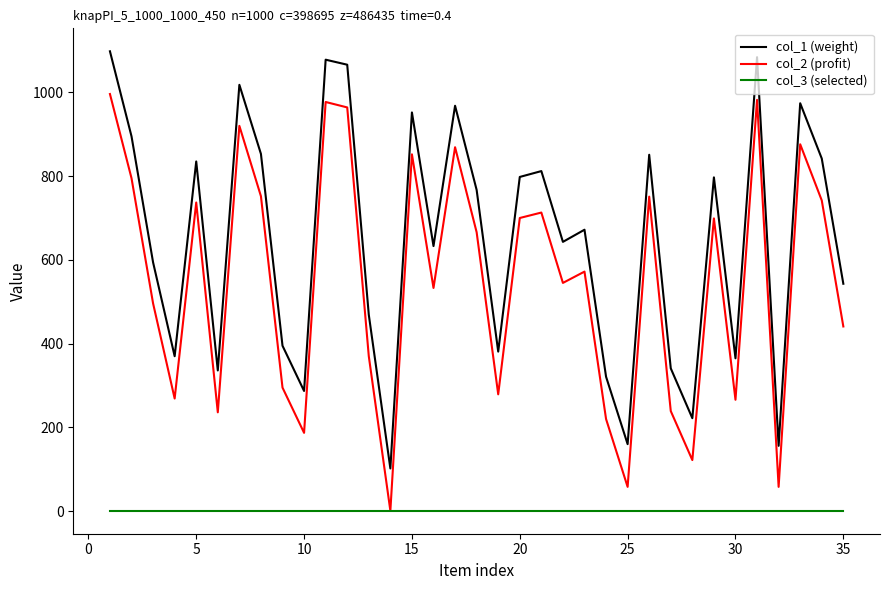

True or false: col_3 (selected) and col_1 (weight) cross at least once.

False